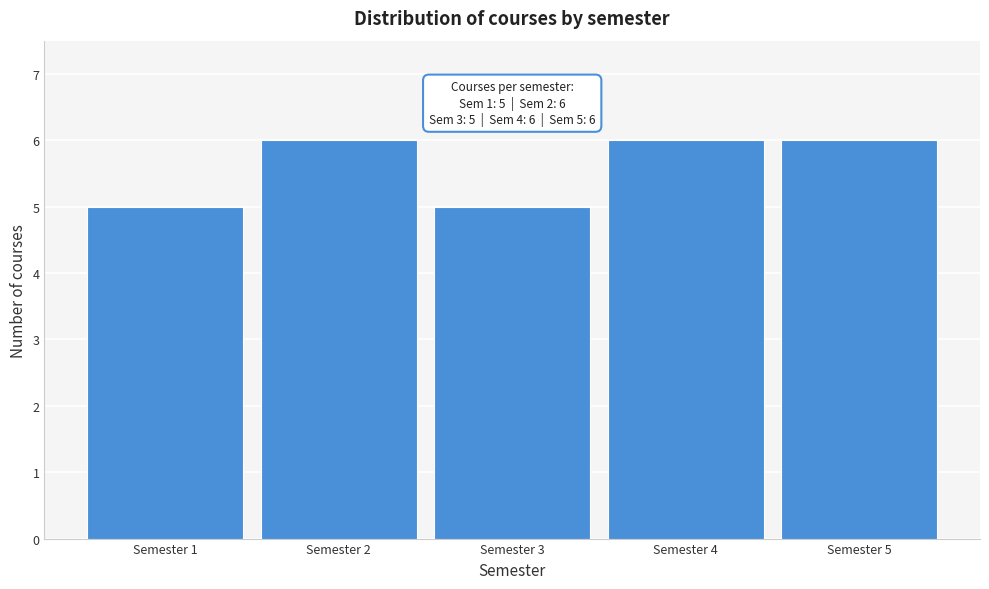

Reading left to right, extract all data points from this chart.

5	6	5	6	6